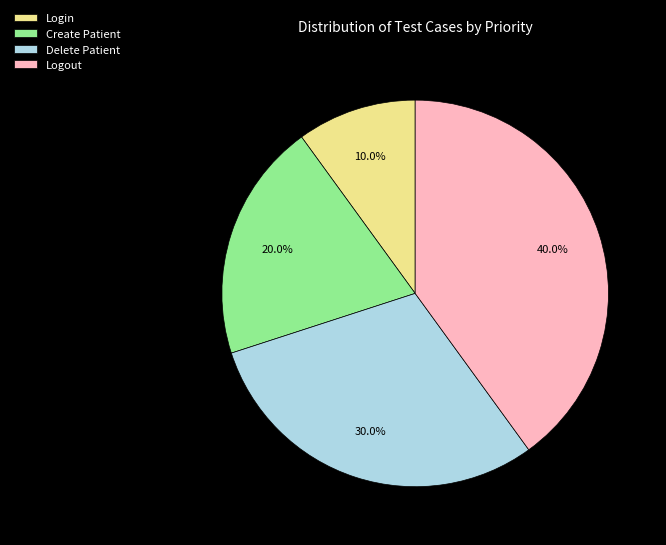

To the nearest percent, what is the average slice percentage?

25%